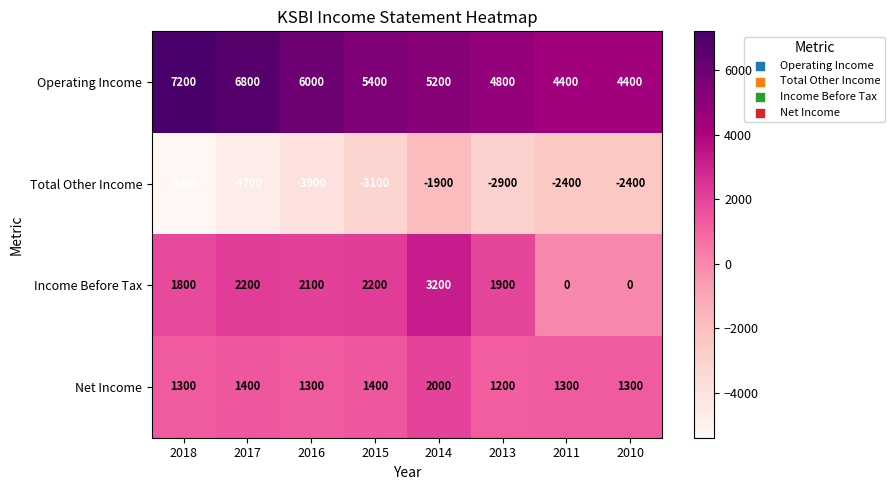

At which category is the sum across all series the highest?

2014